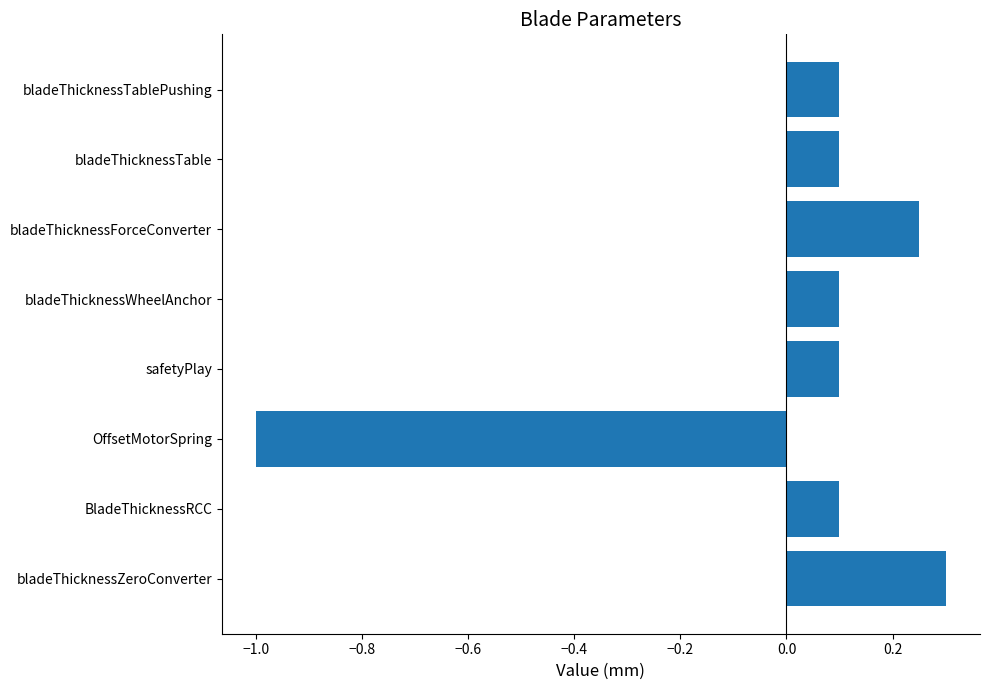

How many negative values are there?

1